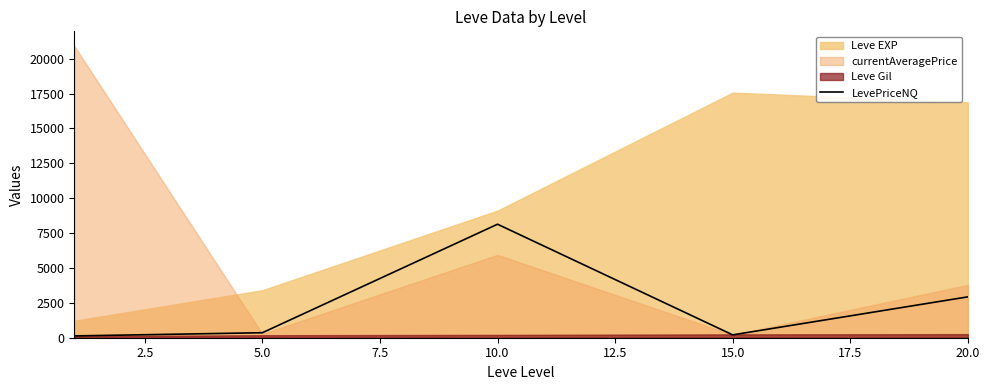

The chart shows a value of 205.0 at 7.5. True or false?

True